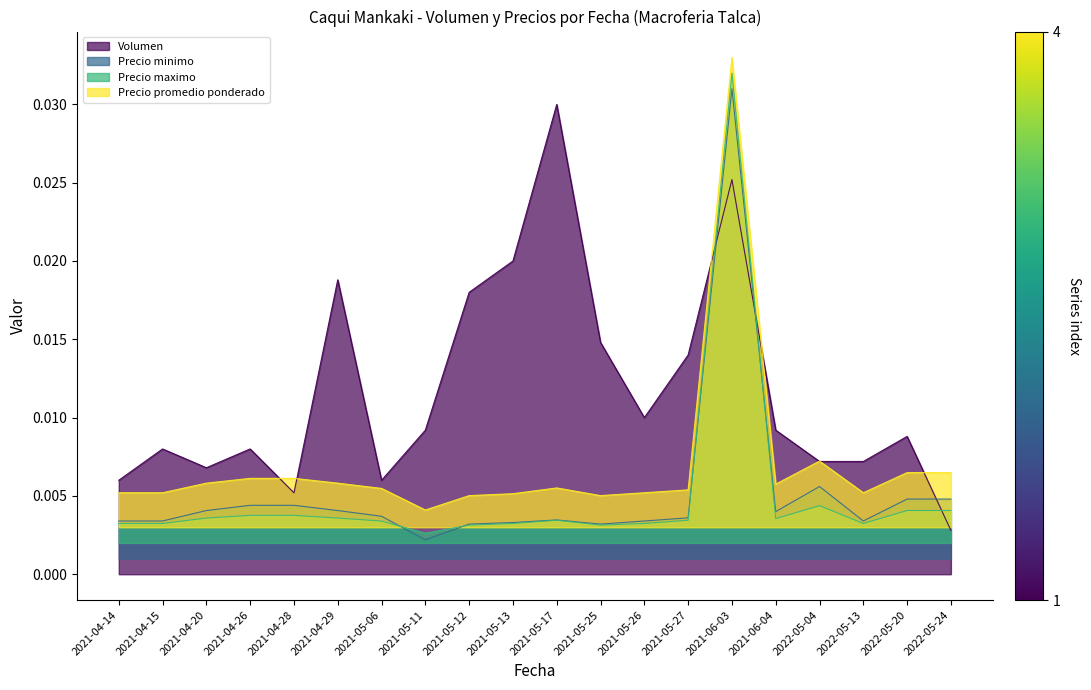

Which series has the largest range (max minus min)?

Precio maximo